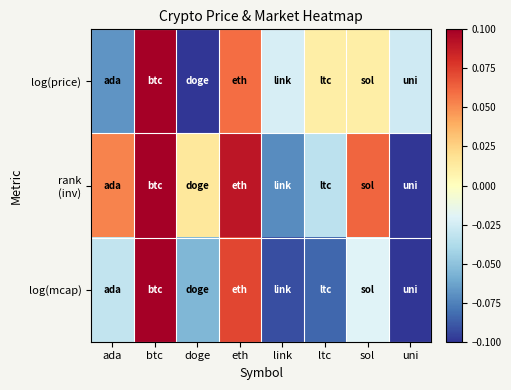

What is the difference between the highest and lowest values at ltc?

0.1